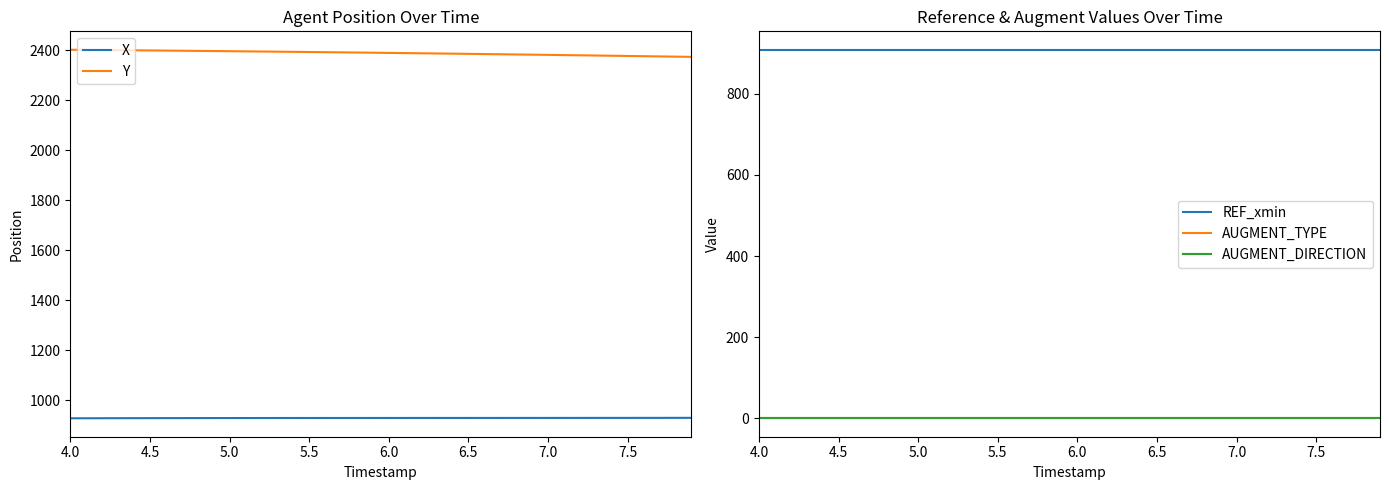

True or false: X and Y intersect in this chart.

False